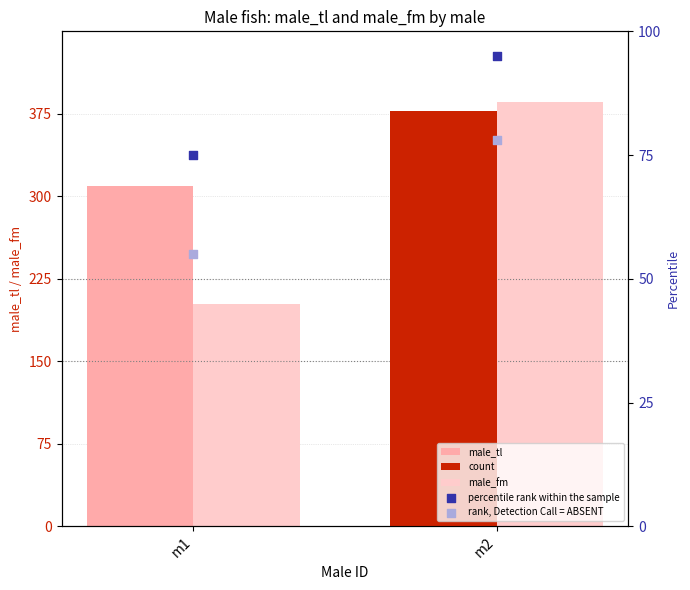

Which series contains the lowest Y value?

rank, Detection Call = ABSENT